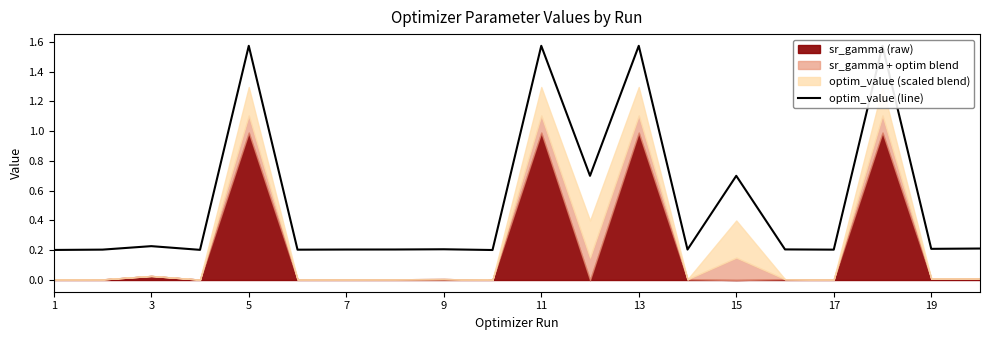

Is it true that optim_value (line) equals 0.1 at 7?

False